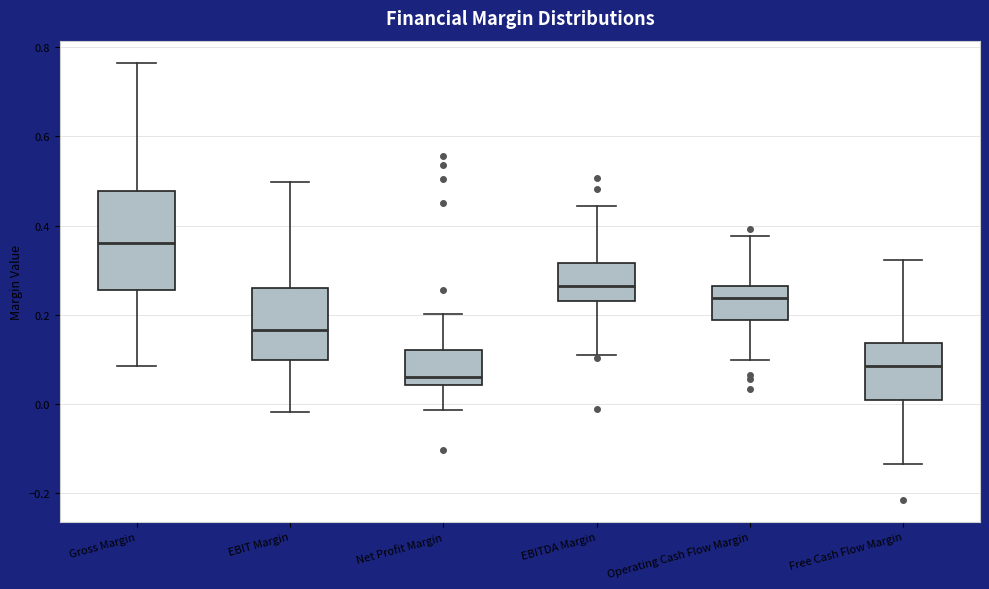

Which box has the highest median line?

Gross Margin